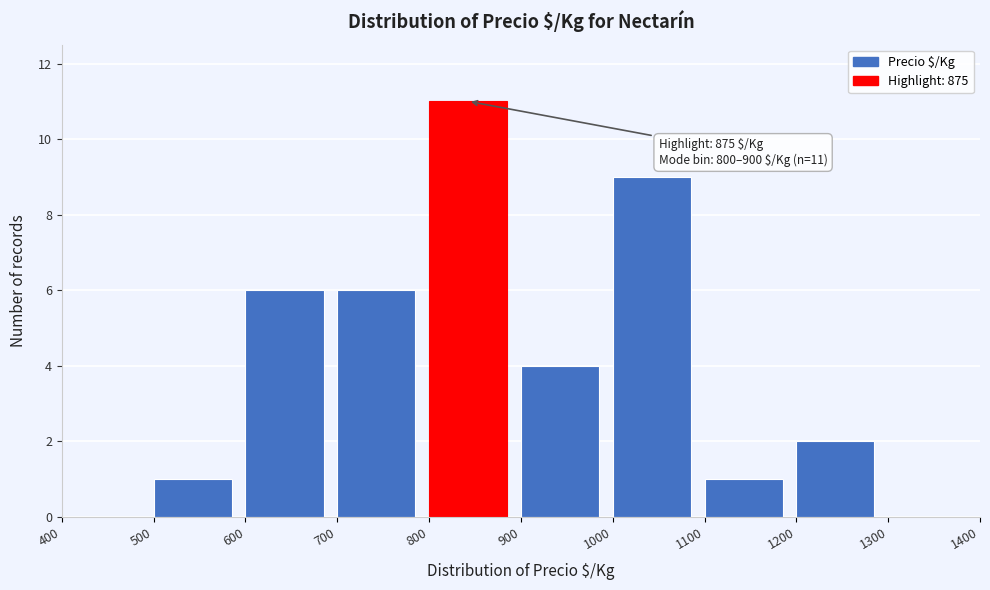

Which range on the x-axis has the tallest bar?

800 to 900